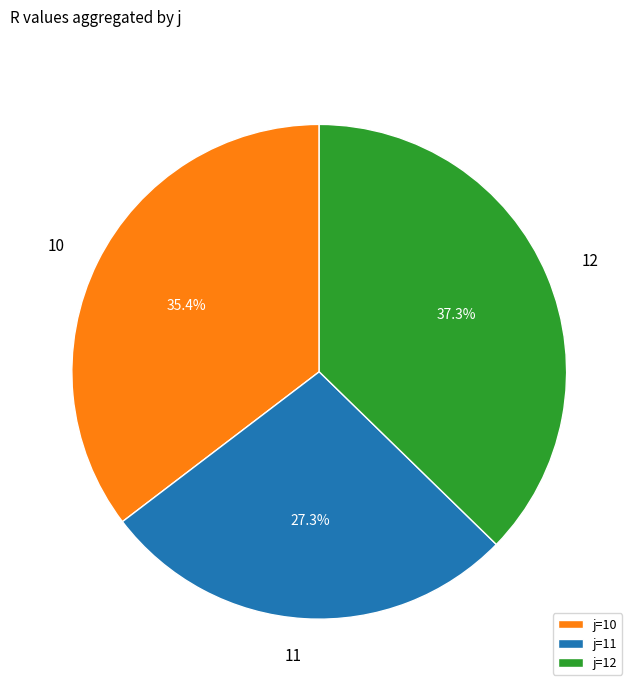

What is the ratio of the value at j=10 to the value at j=11?

1.3